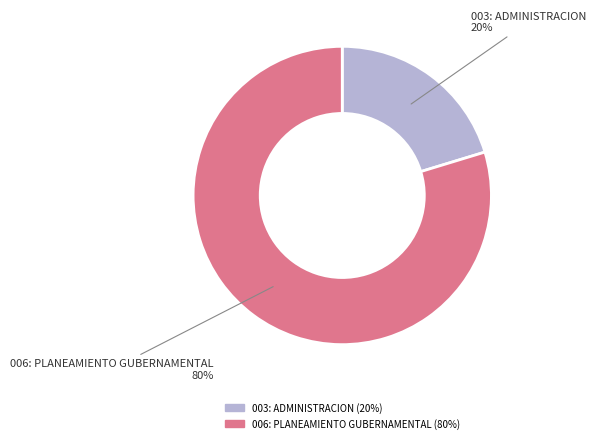

Which slice is the smallest?

003: ADMINISTRACION